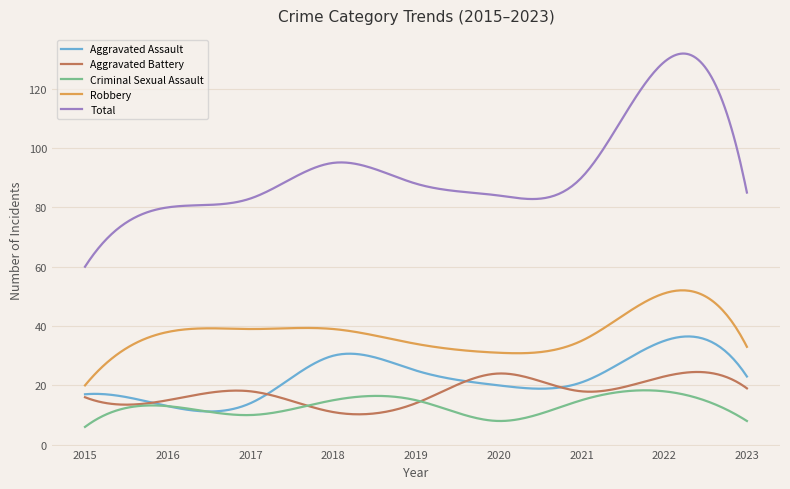

Which series has the widest spread of values?

Total